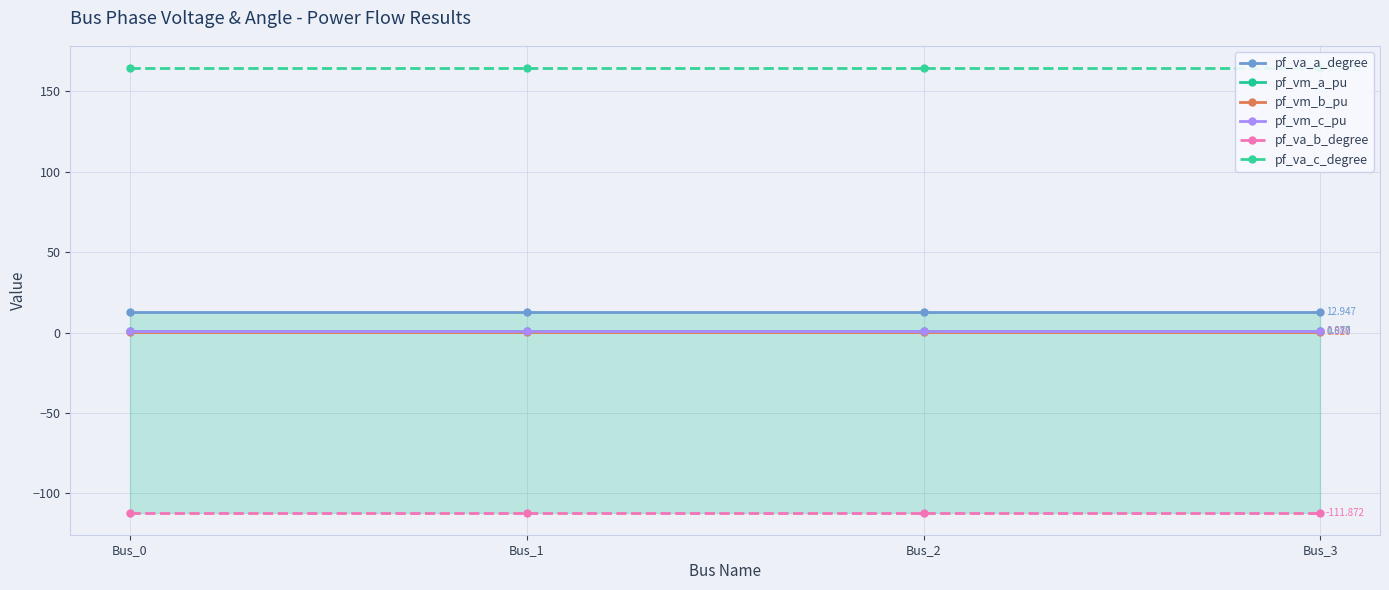

Which series changed the most between Bus_1 and Bus_2?

pf_va_b_degree